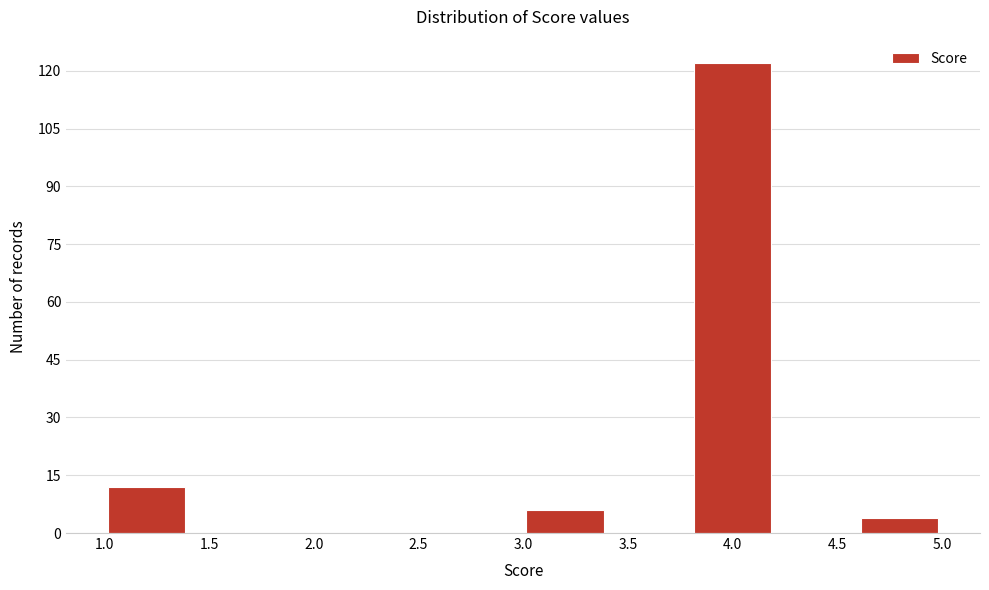

Reading left to right, transcribe this chart: for each bar, give the range it covers on the x-axis and its height. The values are not printed on the chart, so give them approximately, as read against the axis.

1.0 to 1.4: 12
1.4 to 1.8: 0
1.8 to 2.2: 0
2.2 to 2.6: 0
2.6 to 3.0: 0
3.0 to 3.4: 6
3.4 to 3.8: 0
3.8 to 4.2: 122
4.2 to 4.6: 0
4.6 to 5.0: 4